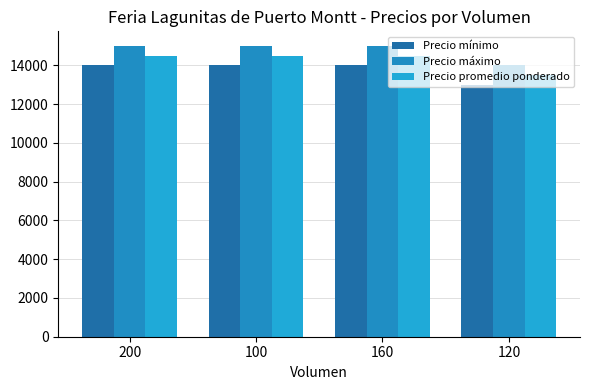

What is the label of the 3rd bar from the left?

160